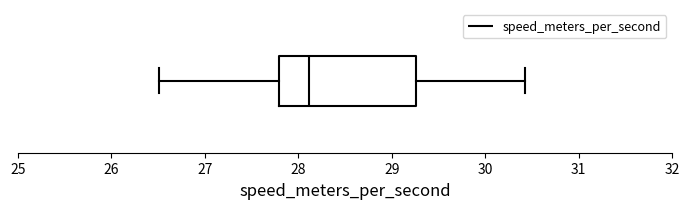

Transcribe this box plot: give where the median line is, the range the box spans, and where the two whiskers end, as read against the x-axis. The values are not printed on the chart, so give them approximately, as read against the axis.

median 28.1, box 27.8 to 29.3, whiskers 26.5 to 30.4